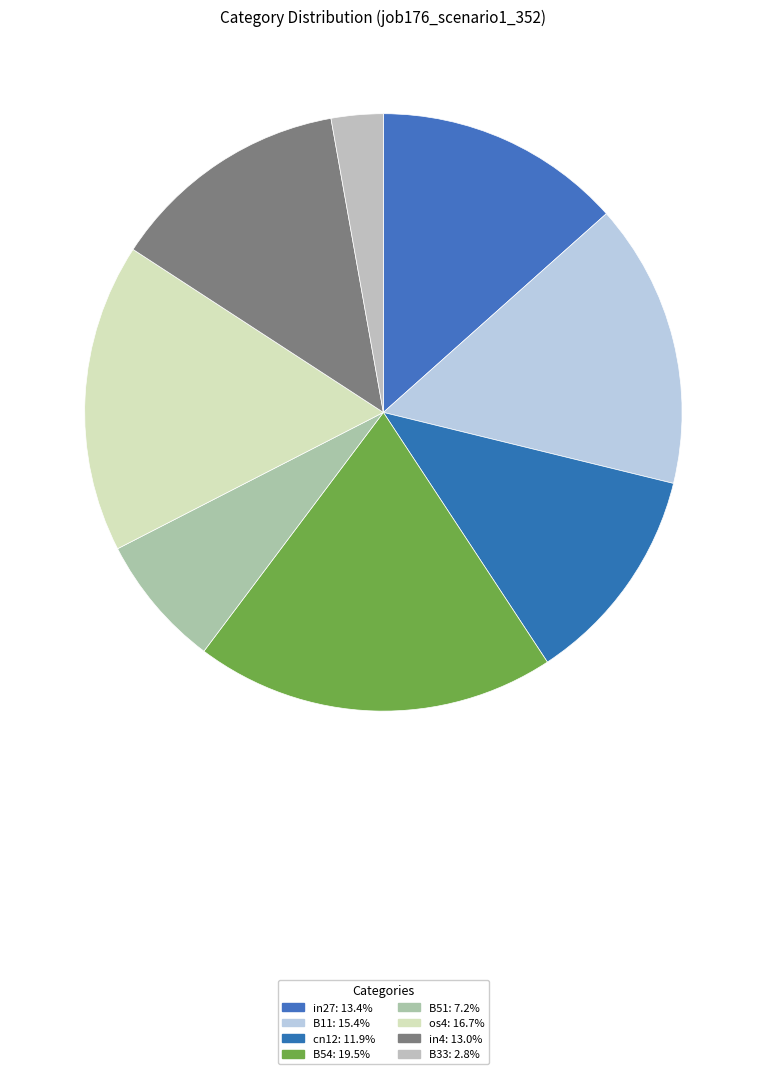

How many segments does this pie chart have?

8